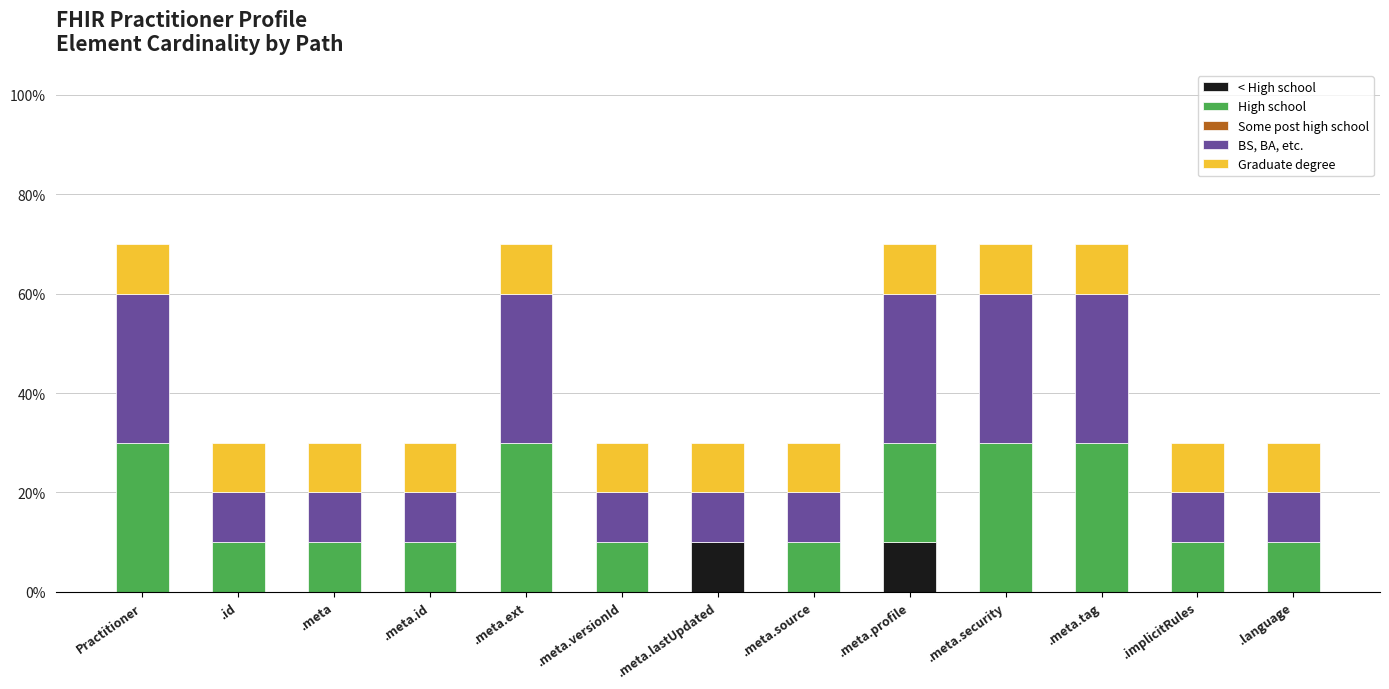

Are the bars grouped side by side (vs. stacked)?

No